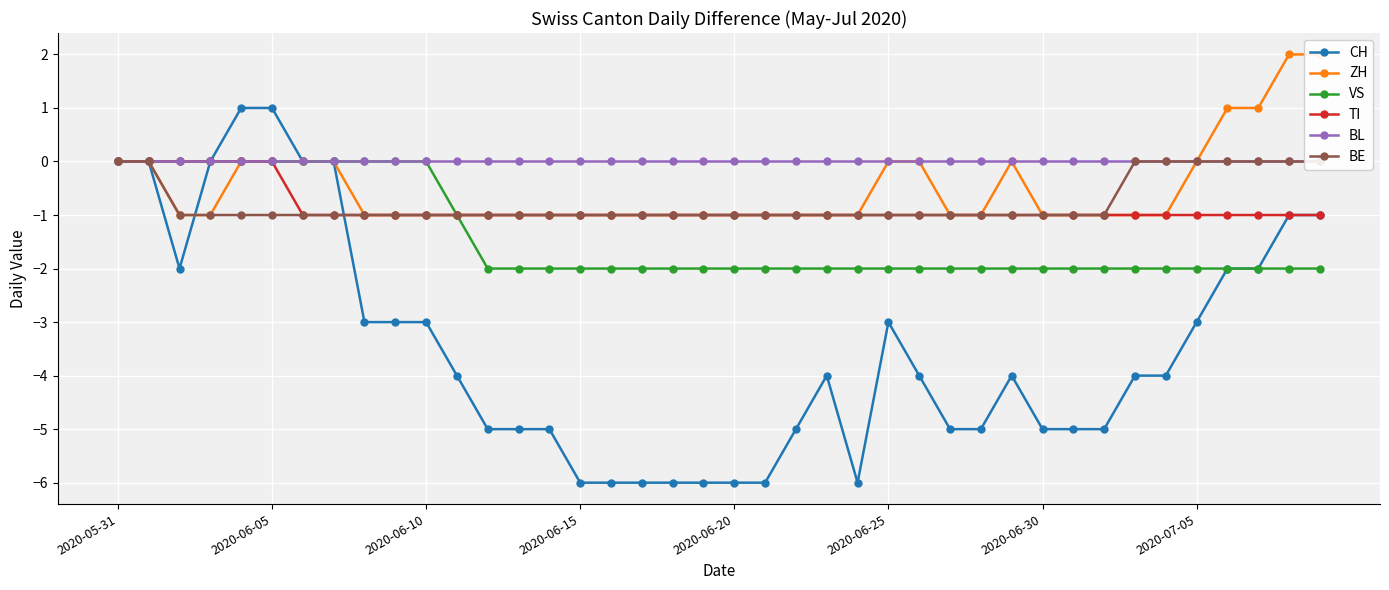

What is the minimum value for CH?

-6